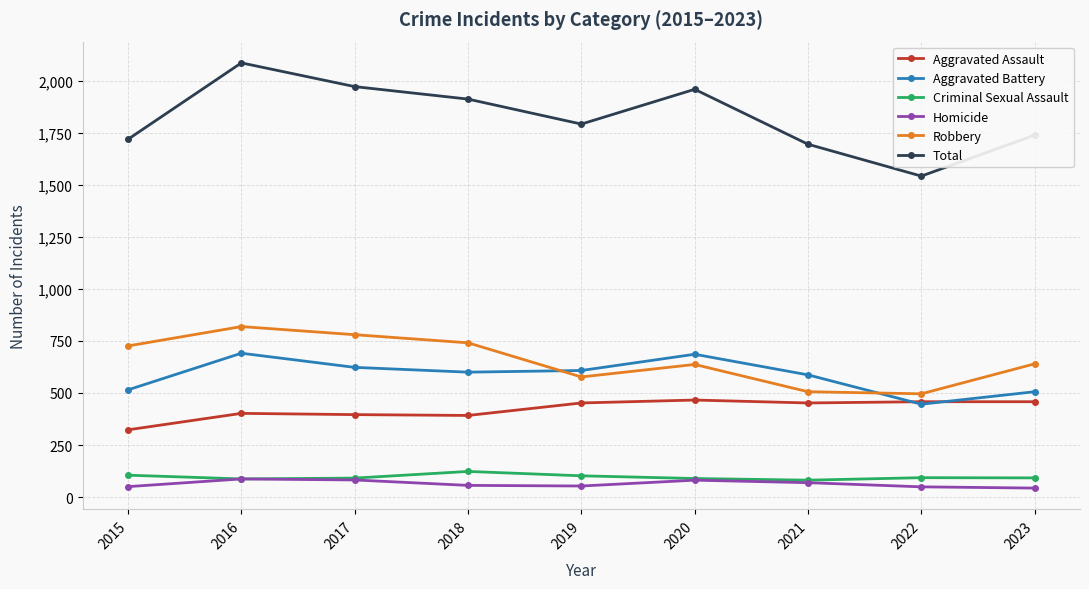

Read the Aggravated Assault value at 2018, to the nearest 50.

400